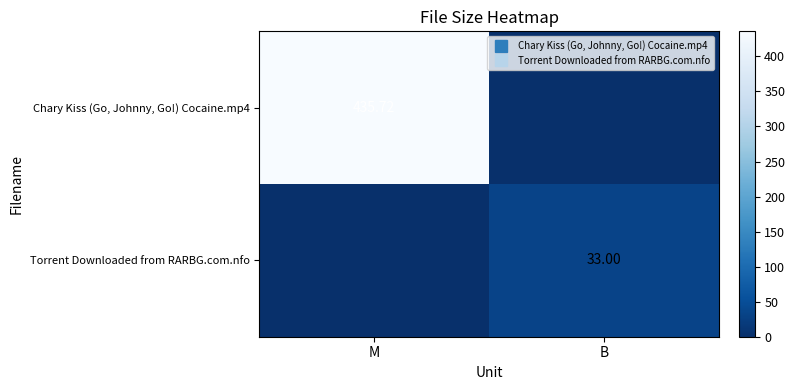

Which series has the widest spread of values?

Chary Kiss (Go, Johnny, Go!) Cocaine.mp4